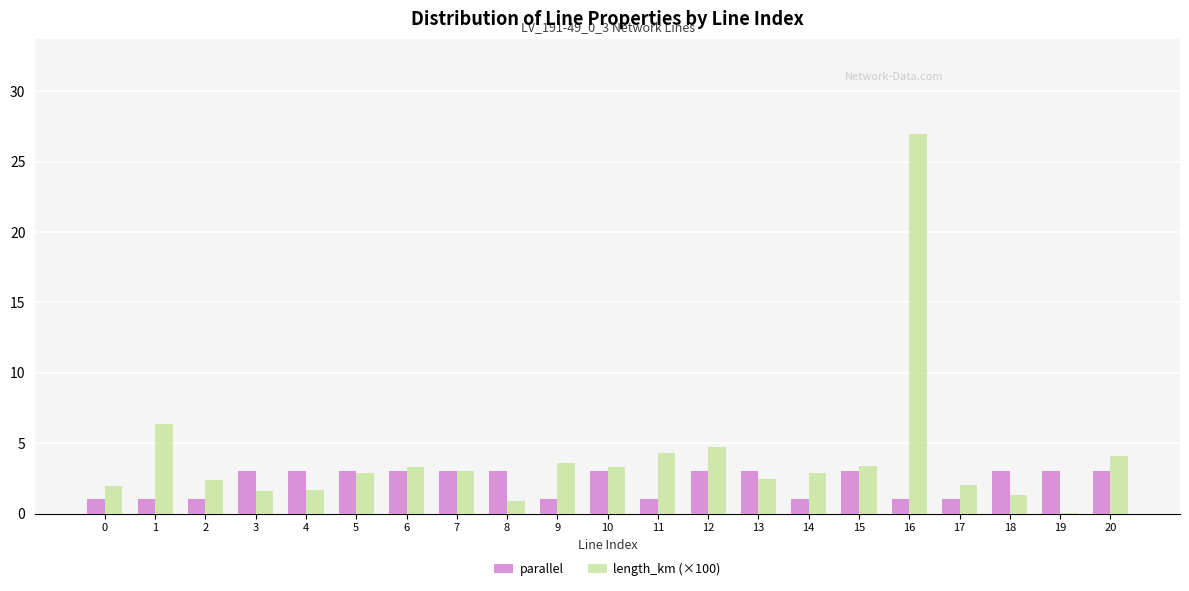

How many data points does each series have?

21